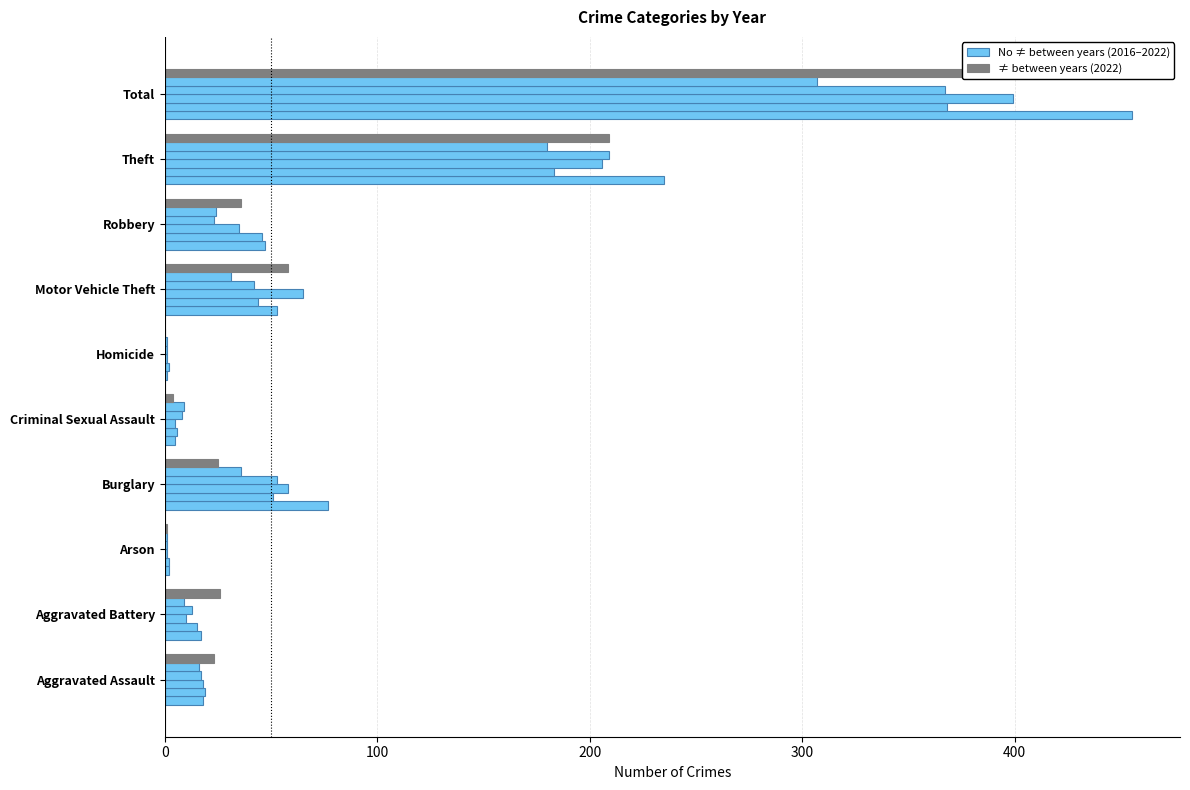

Which label corresponds to the largest value in the chart?

Total